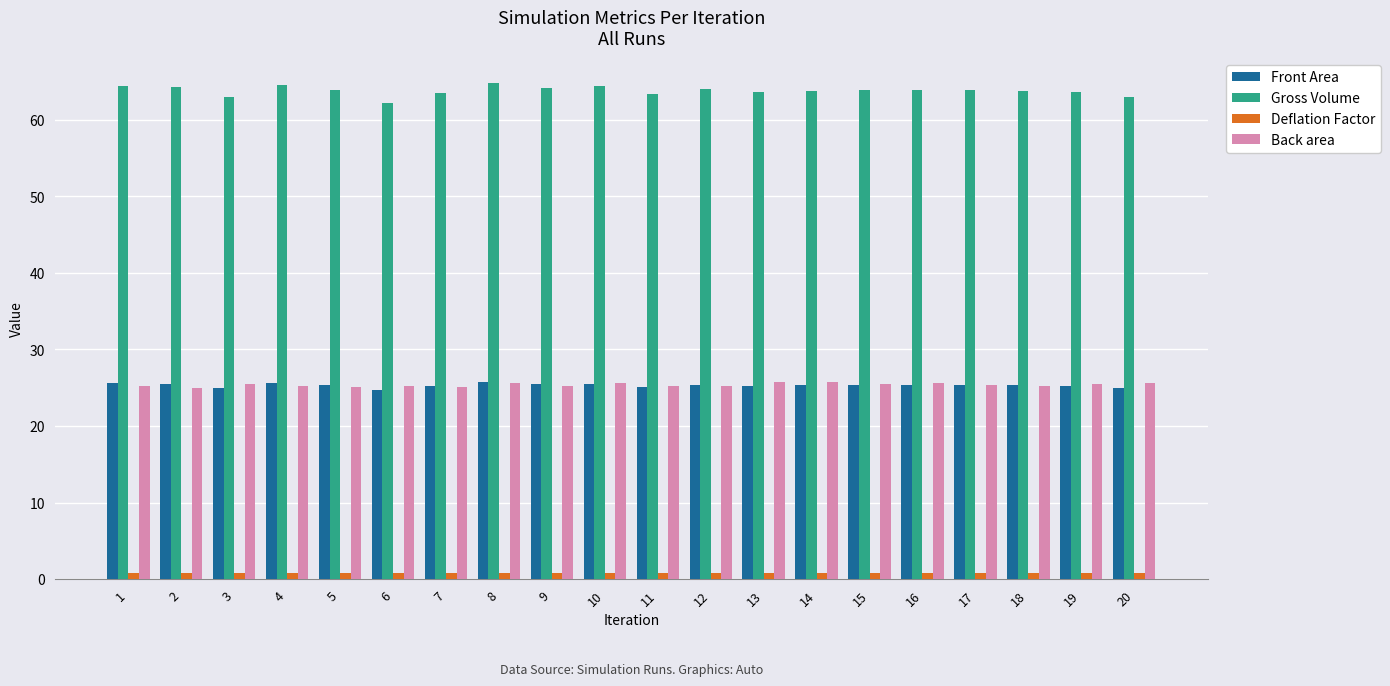

The value of Gross Volume at 6 is 22.9. True or false?

False